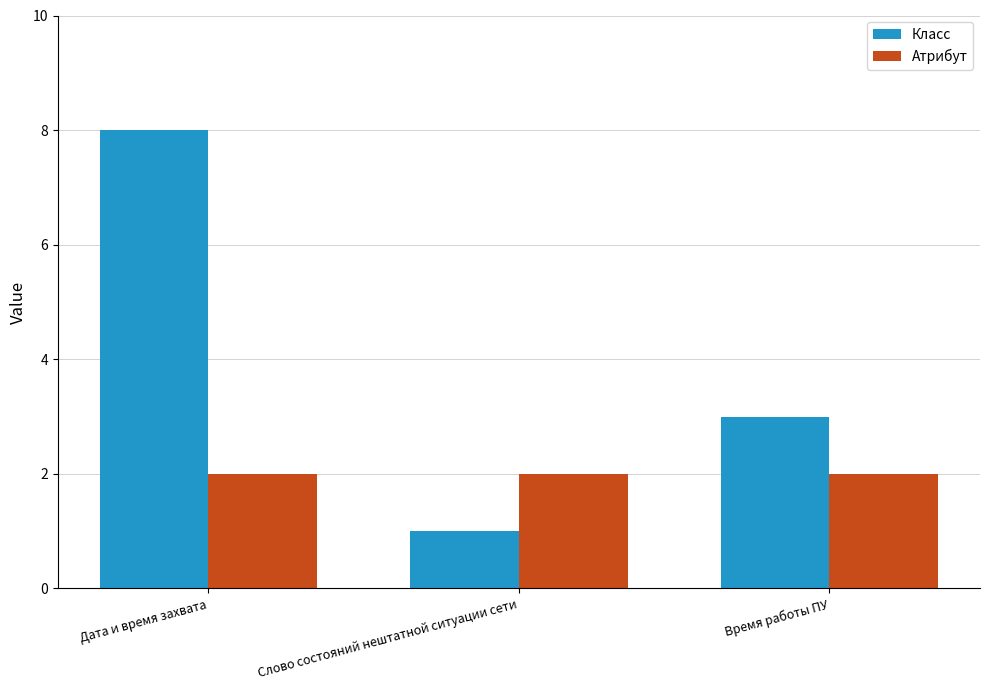

Reading right to left, list all the values displayed in this chart.

Класс: Время работы ПУ=3	Слово состояний нештатной ситуации сети=1	Дата и время захвата=8
Атрибут: Время работы ПУ=2	Слово состояний нештатной ситуации сети=2	Дата и время захвата=2